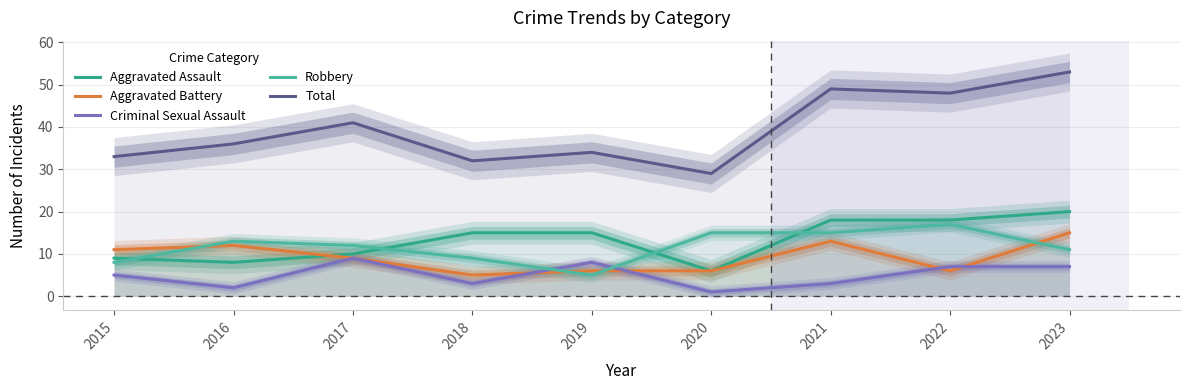

What is the total value across all series at 2022?

96